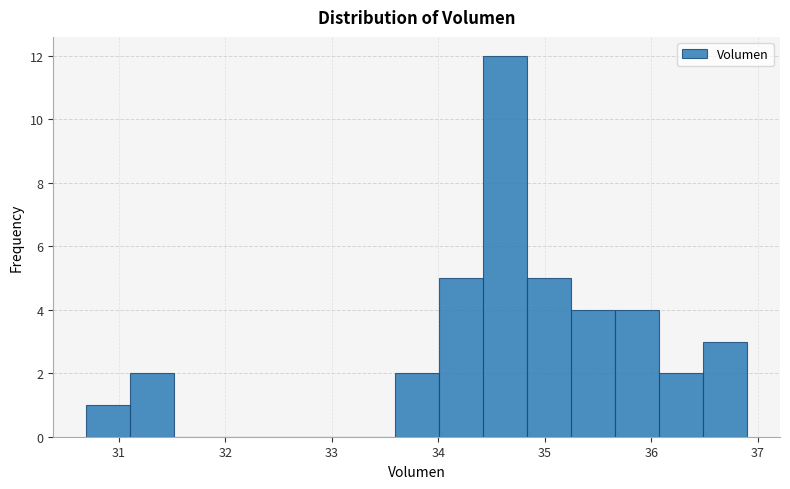

Over which range of the x-axis is the bar tallest?

34.4 to 34.8